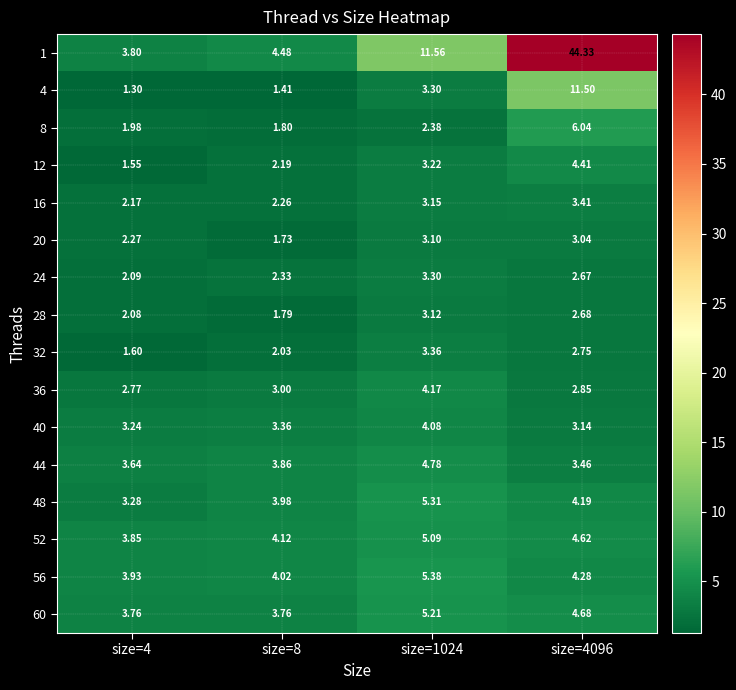

Count the number of categories in the chart.

4